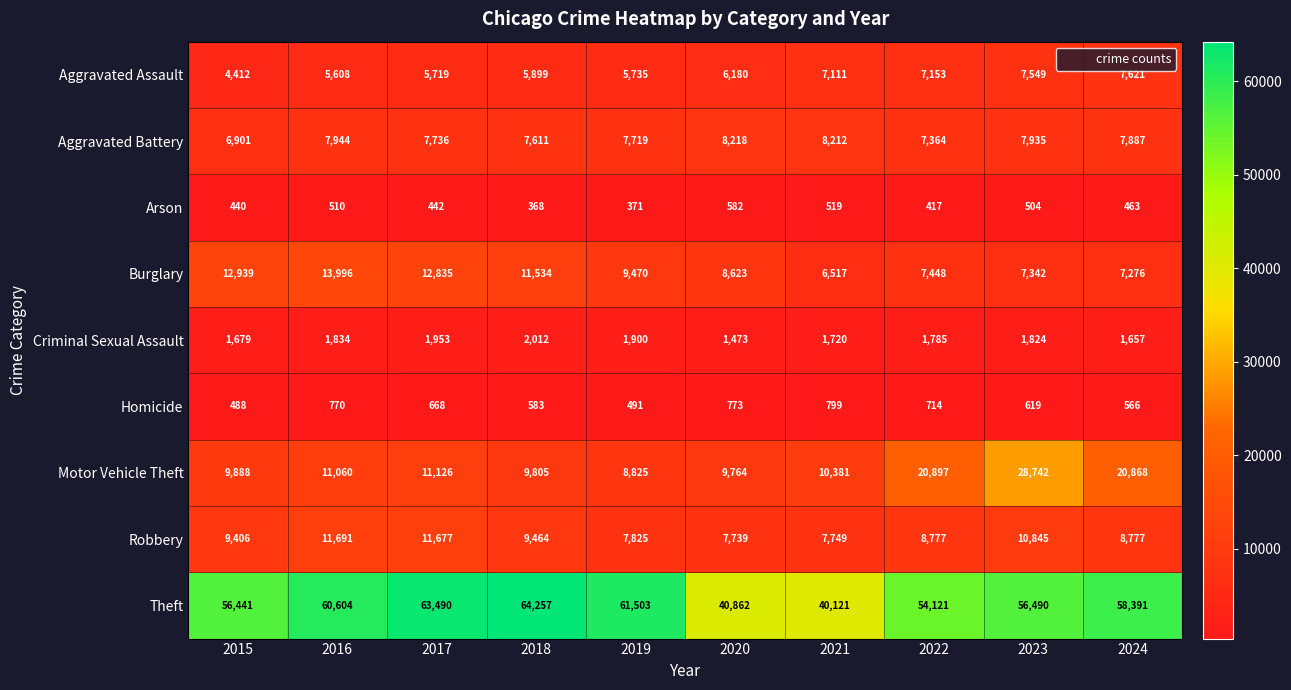

Rank the series by their maximum value, from lowest to highest.

Arson, Homicide, Criminal Sexual Assault, Aggravated Assault, Aggravated Battery, Robbery, Burglary, Motor Vehicle Theft, Theft